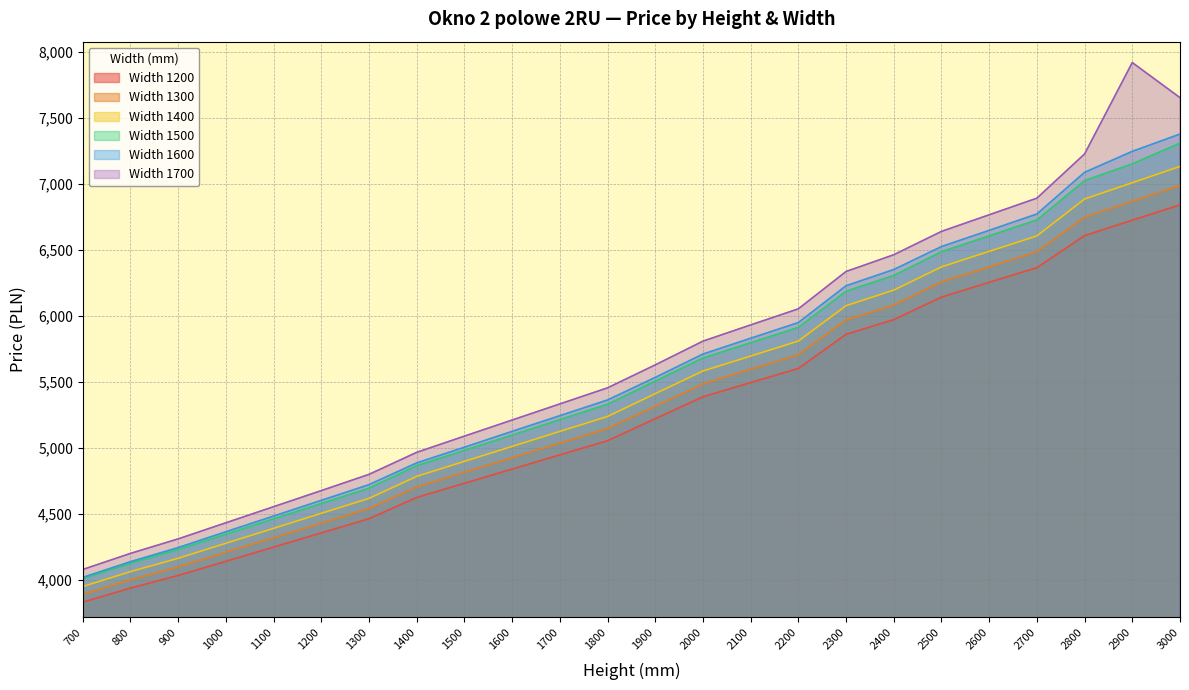

What is the difference between the highest and lowest values at 2900?

1195